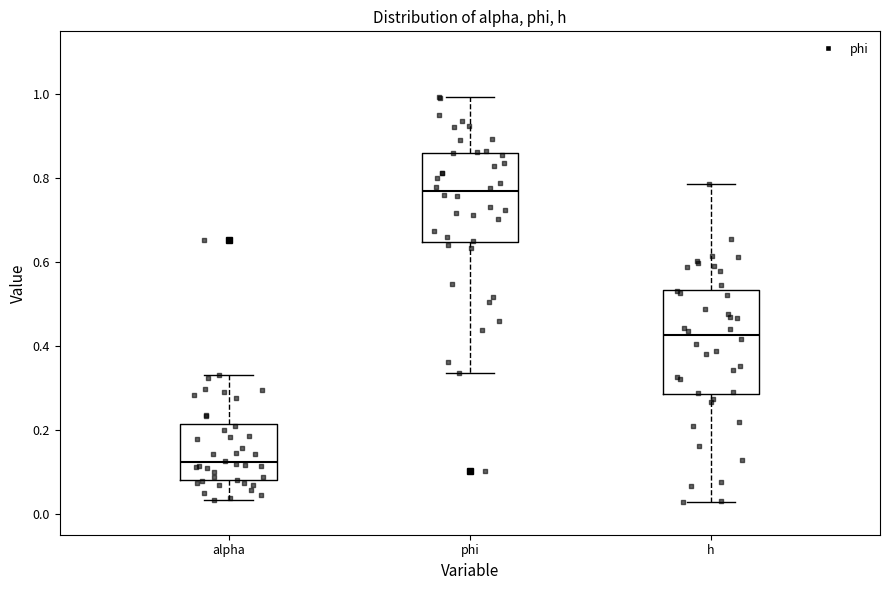

Reading left to right, transcribe this box plot: for each box, give where its median line is, the range the box spans, and where its two whiskers end, as read against the y-axis. The values are not printed on the chart, so give them approximately, as read against the axis.

alpha: median 0.12, box 0.08 to 0.22, whiskers 0.04 to 0.34
phi: median 0.76, box 0.64 to 0.86, whiskers 0.34 to 1.00
h: median 0.42, box 0.28 to 0.54, whiskers 0.02 to 0.78